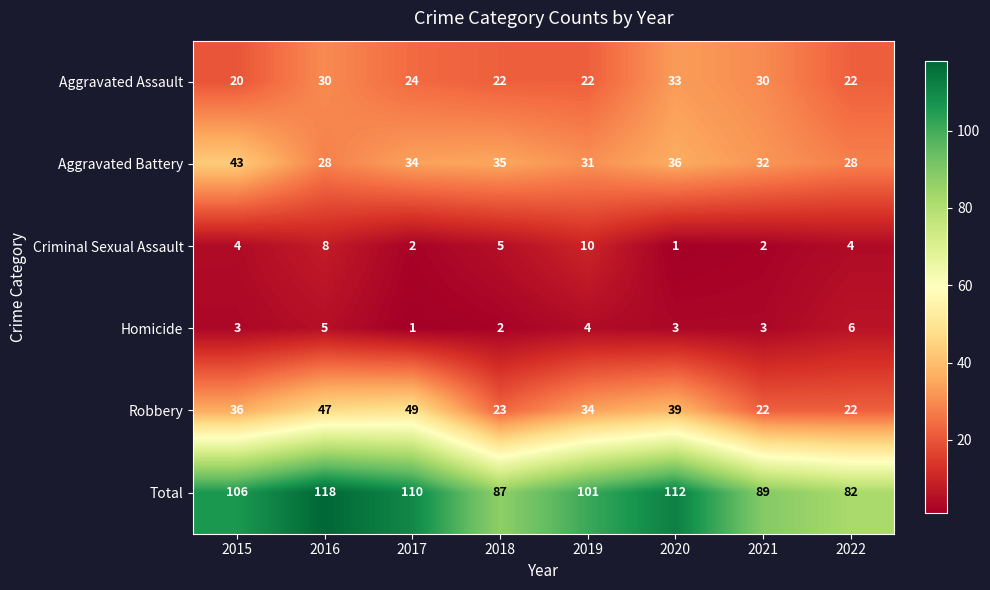

How many series are shown in this chart?

6